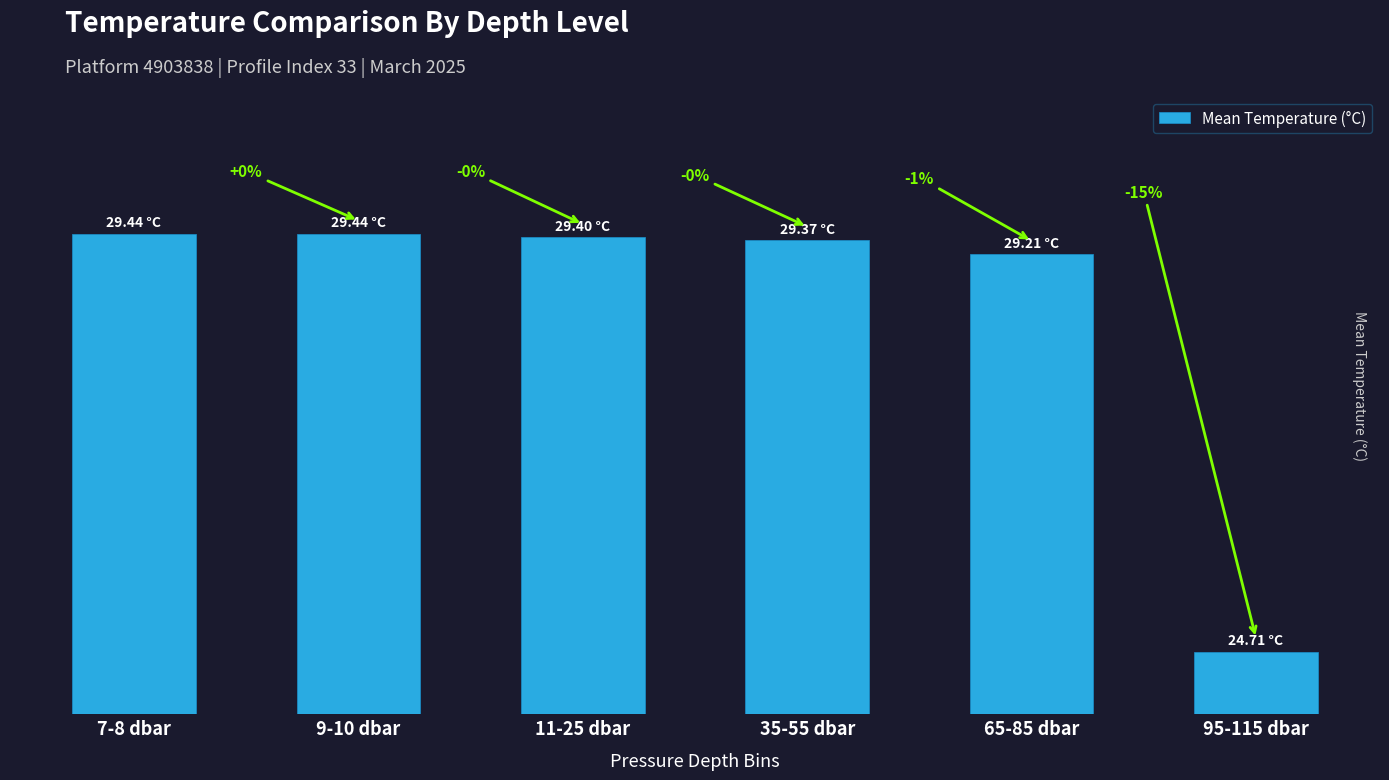

What is the label of the 1st bar from the right?

95-115 dbar